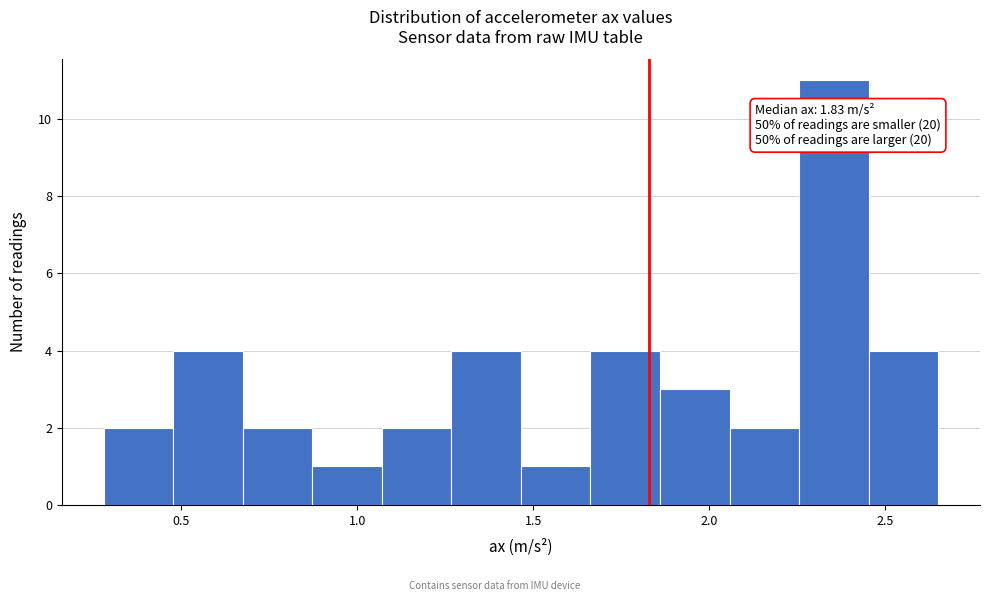

Around what value on the x-axis is the tallest bar? Give the approximate position of its centre, as read against the axis.

2.35